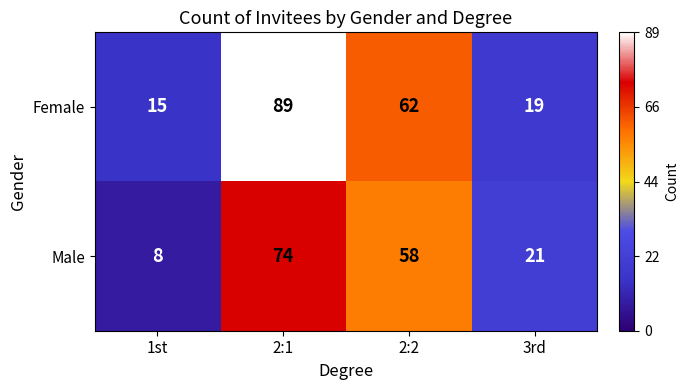

What value does the Female series have at 2:2?

62